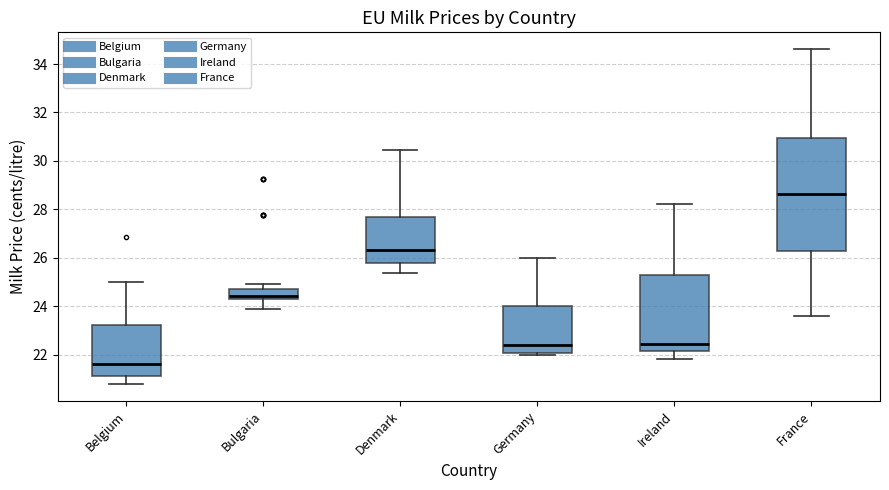

Reading left to right, transcribe this box plot: for each box, give where its median line is, the range the box spans, and where its two whiskers end, as read against the y-axis. The values are not printed on the chart, so give them approximately, as read against the axis.

Belgium: median 21.6, box 21.2 to 23.2, whiskers 20.8 to 25.0
Bulgaria: median 24.4 (just above the box's lower edge), box 24.4 to 24.6, whiskers 23.8 to 25.0
Denmark: median 26.4, box 25.8 to 27.6, whiskers 25.4 to 30.4
Germany: median 22.4, box 22.0 to 24.0, whiskers 22.0 (just below the box's lower edge) to 26.0
Ireland: median 22.4, box 22.2 to 25.4, whiskers 21.8 to 28.2
France: median 28.6, box 26.2 to 31.0, whiskers 23.6 to 34.6